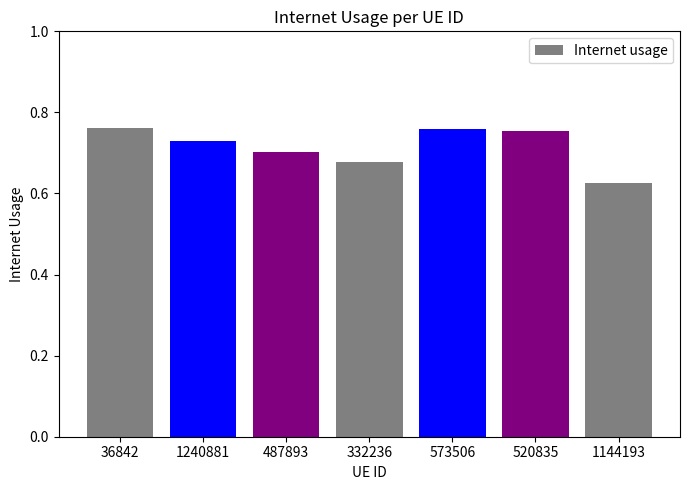

What is the sum of all values?

5.0